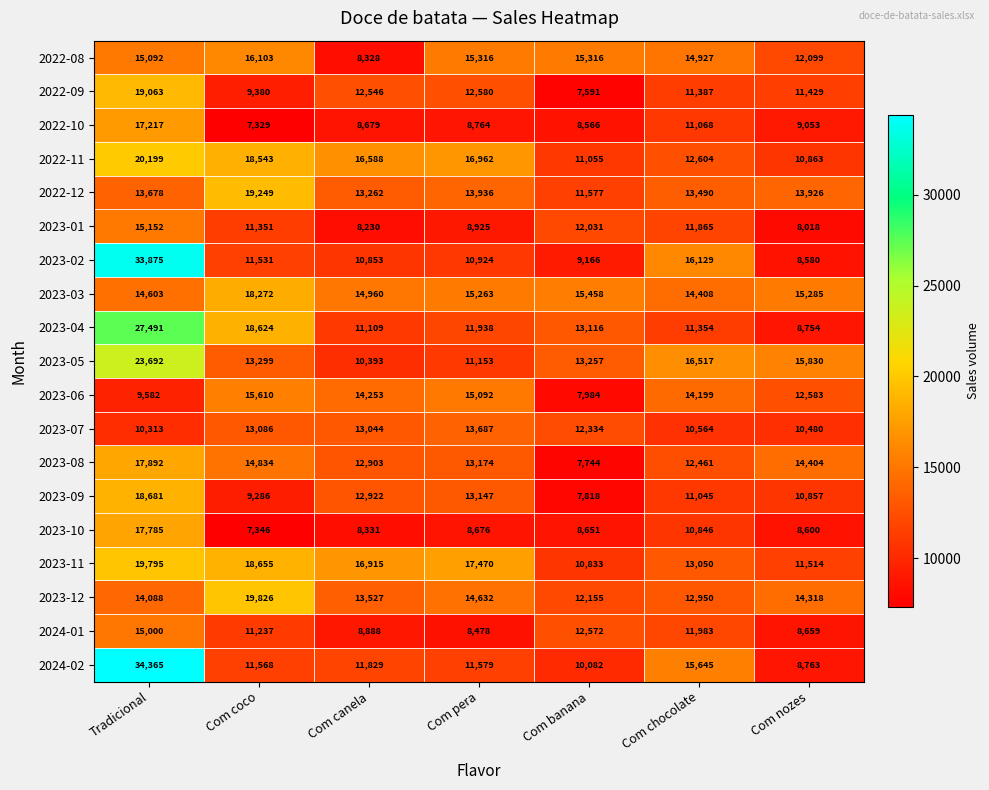

Rank the series by their maximum value, from lowest to highest.

2023-07, 2024-01, 2023-01, 2023-06, 2022-08, 2022-10, 2023-10, 2023-08, 2023-03, 2023-09, 2022-09, 2022-12, 2023-11, 2023-12, 2022-11, 2023-05, 2023-04, 2023-02, 2024-02